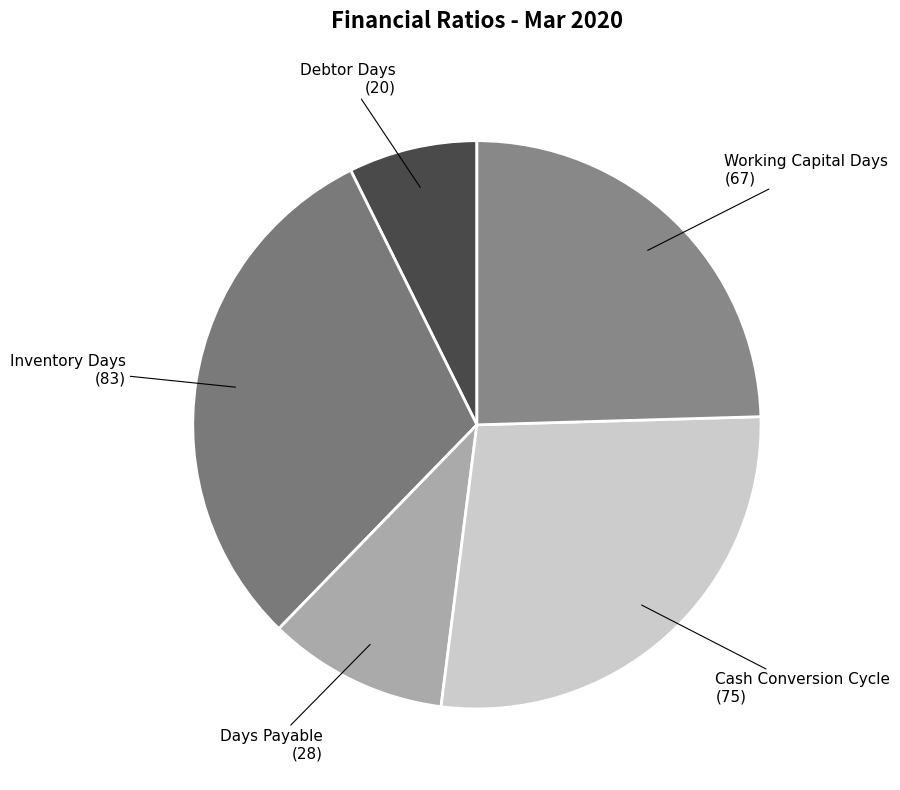

What is the largest slice in the pie chart?

Inventory Days